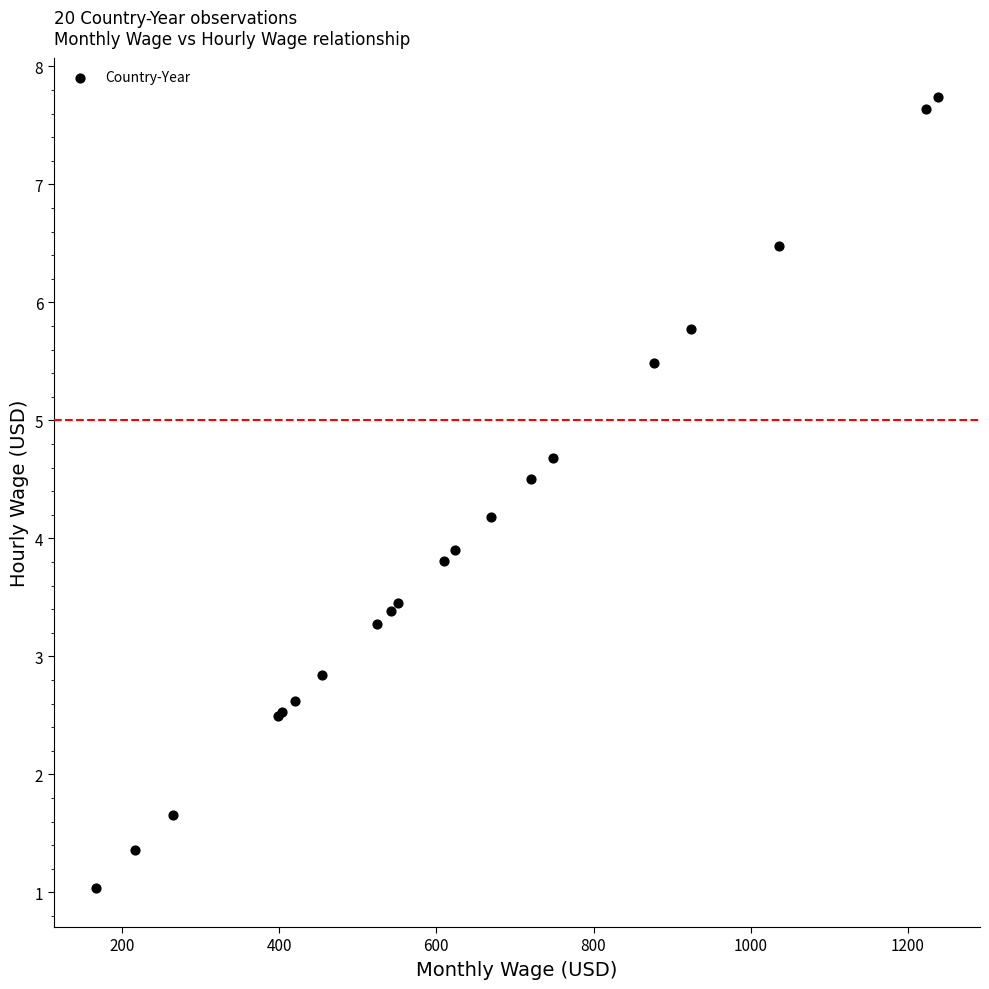

What Y value in the scatter plot is closest to 4?

3.9